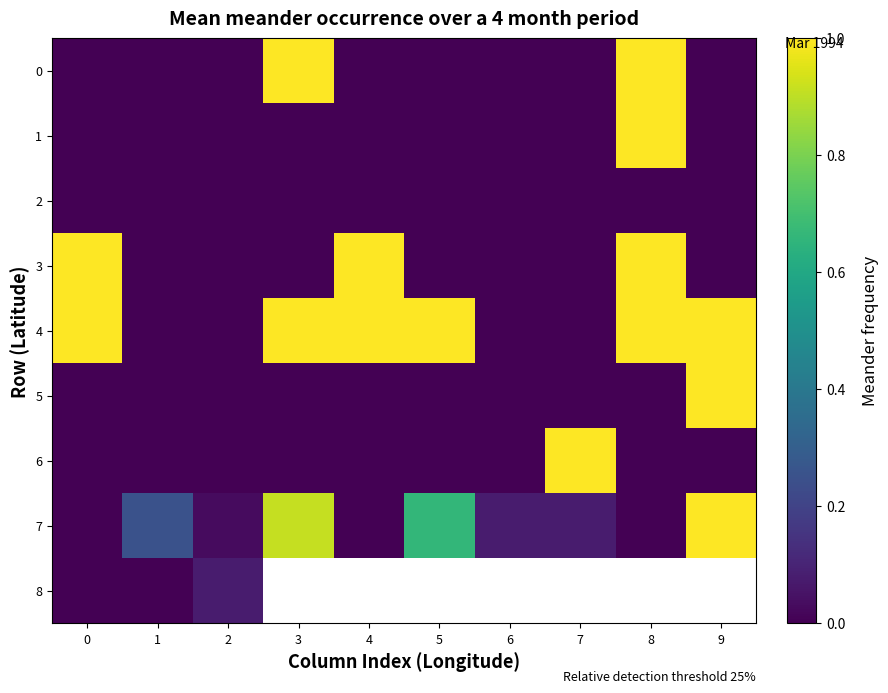

Which series changed the most between 3 and 8?

1